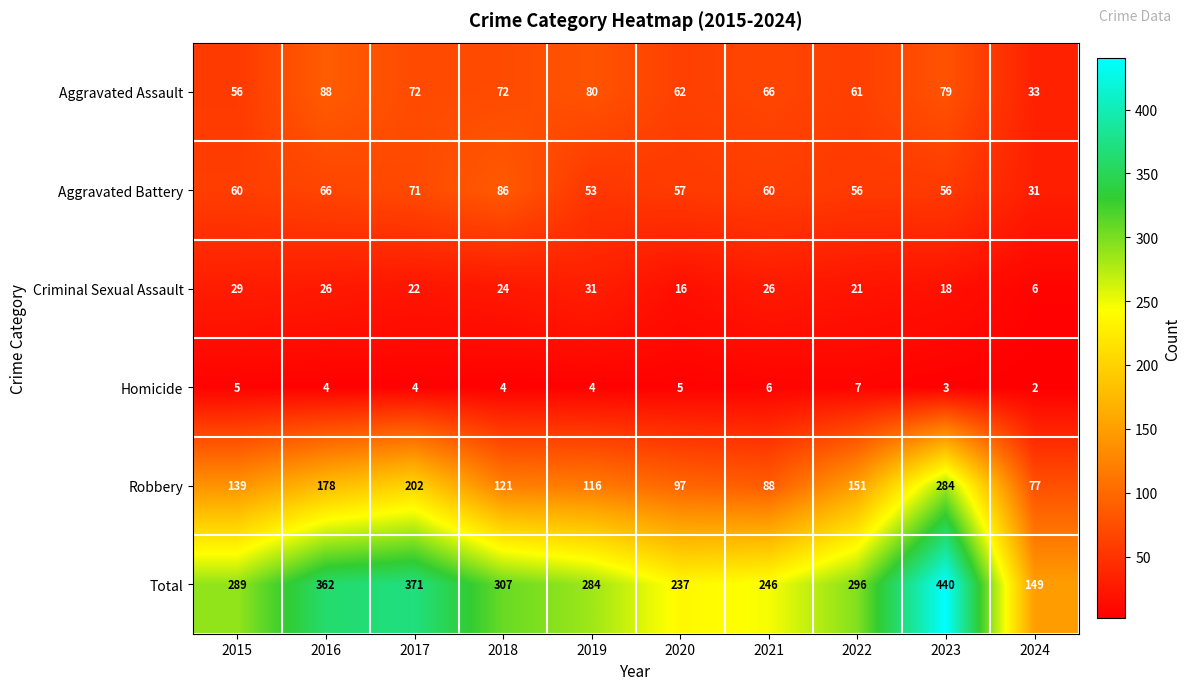

Between 2020 and 2021, which series saw the biggest shift?

Criminal Sexual Assault